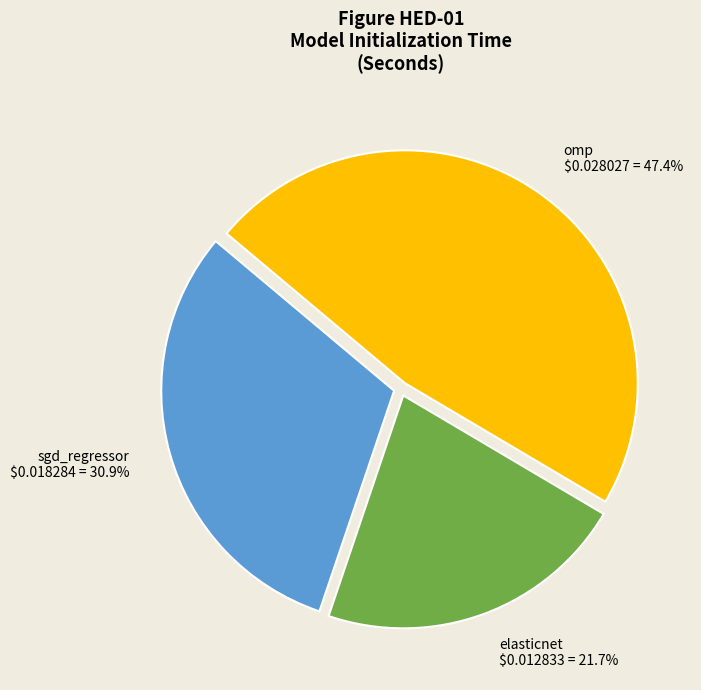

Between elasticnet and sgd_regressor, which is larger?

sgd_regressor